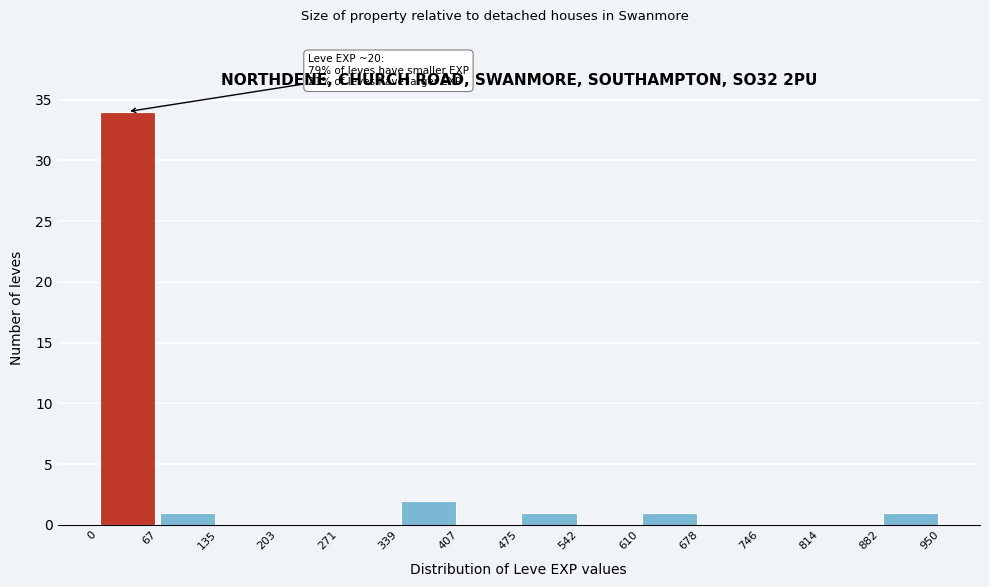

Over which range of the x-axis is the bar tallest?

0 to 67